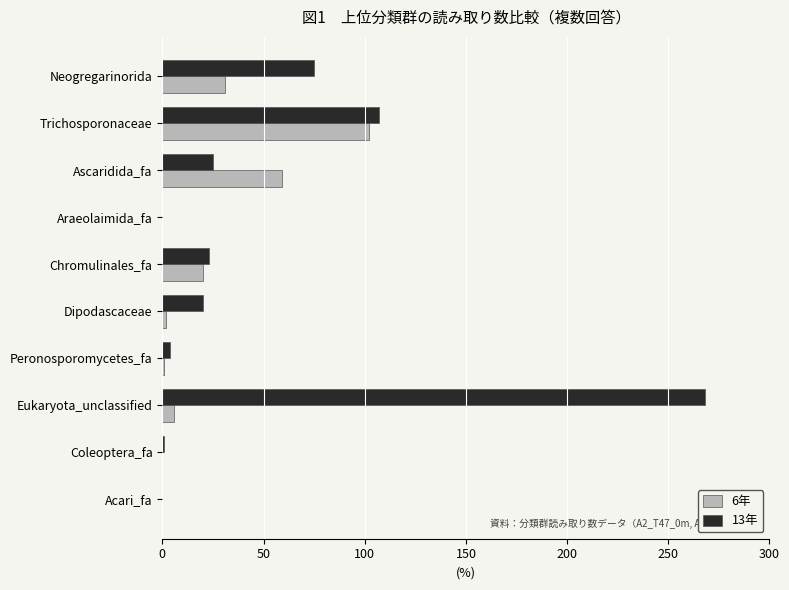

True or false: 6年 has a value of 0 at Acari_fa.

True